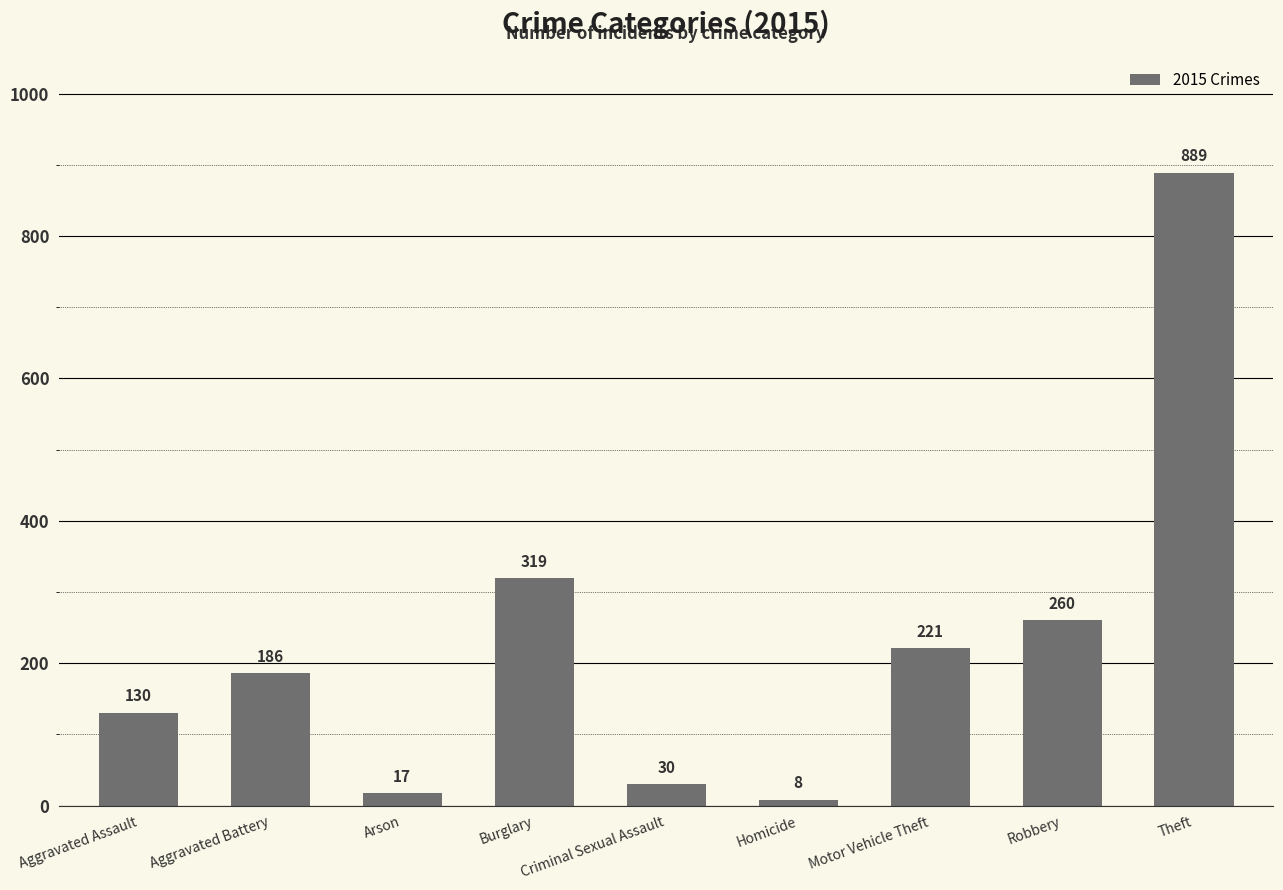

What is the greatest value displayed?

889